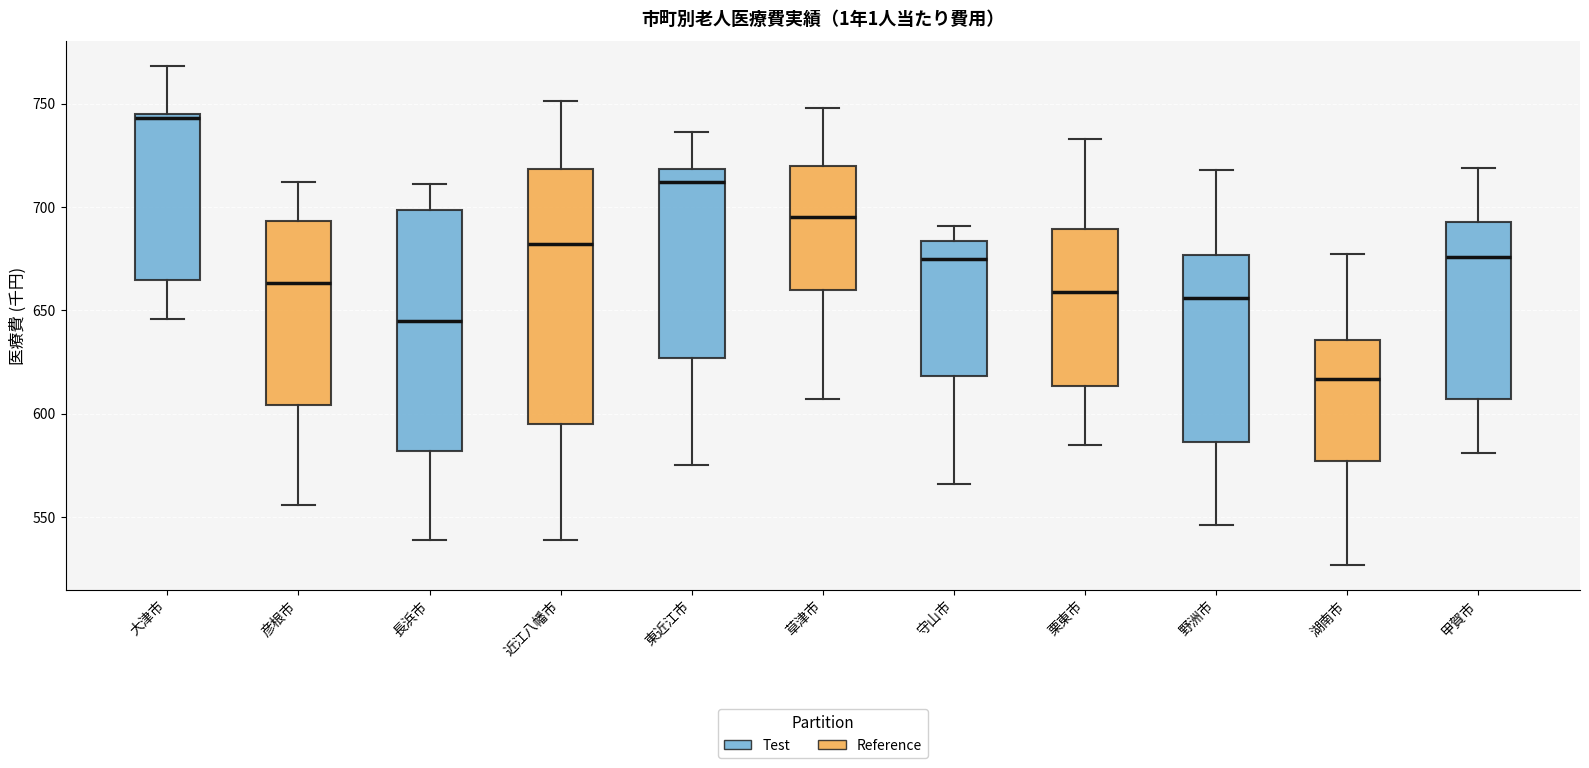

Reading left to right, transcribe this box plot: for each box, give where its median line is, the range the box spans, and where its two whiskers end, as read against the y-axis. The values are not printed on the chart, so give them approximately, as read against the axis.

大津市: median 745 (just below the box's upper edge), box 665 to 745, whiskers 645 to 770
彦根市: median 665, box 605 to 695, whiskers 555 to 710
長浜市: median 645, box 580 to 700, whiskers 540 to 710
近江八幡市: median 680, box 595 to 720, whiskers 540 to 750
東近江市: median 710, box 625 to 720, whiskers 575 to 735
草津市: median 695, box 660 to 720, whiskers 605 to 750
守山市: median 675, box 620 to 685, whiskers 565 to 690
栗東市: median 660, box 615 to 690, whiskers 585 to 735
野洲市: median 655, box 585 to 675, whiskers 545 to 720
湖南市: median 615, box 575 to 635, whiskers 525 to 675
甲賀市: median 675, box 605 to 695, whiskers 580 to 720